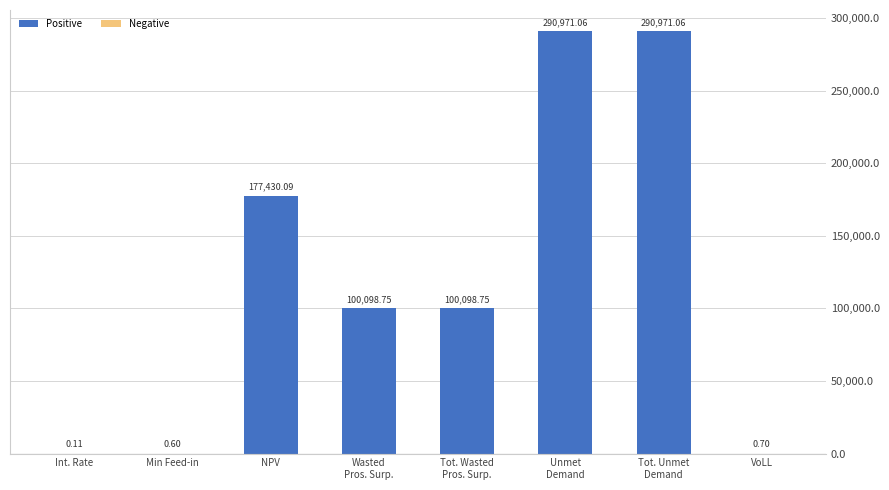

Which has a higher value, Min Feed-in or Int. Rate?

Min Feed-in